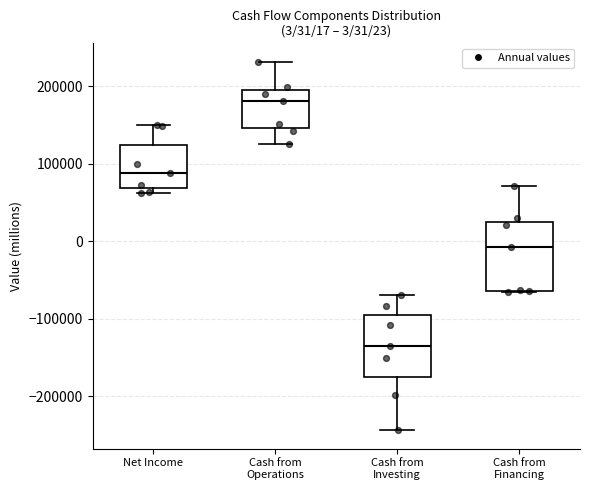

Which box is the tallest, from its lower edge to its upper edge?

Cash from Financing